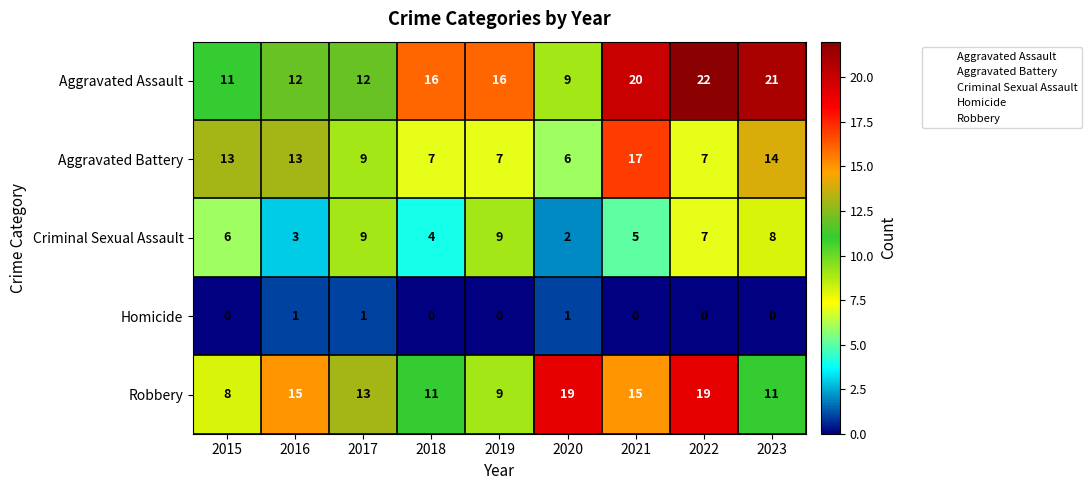

Which category has the lowest value in the Aggravated Battery series?

2020